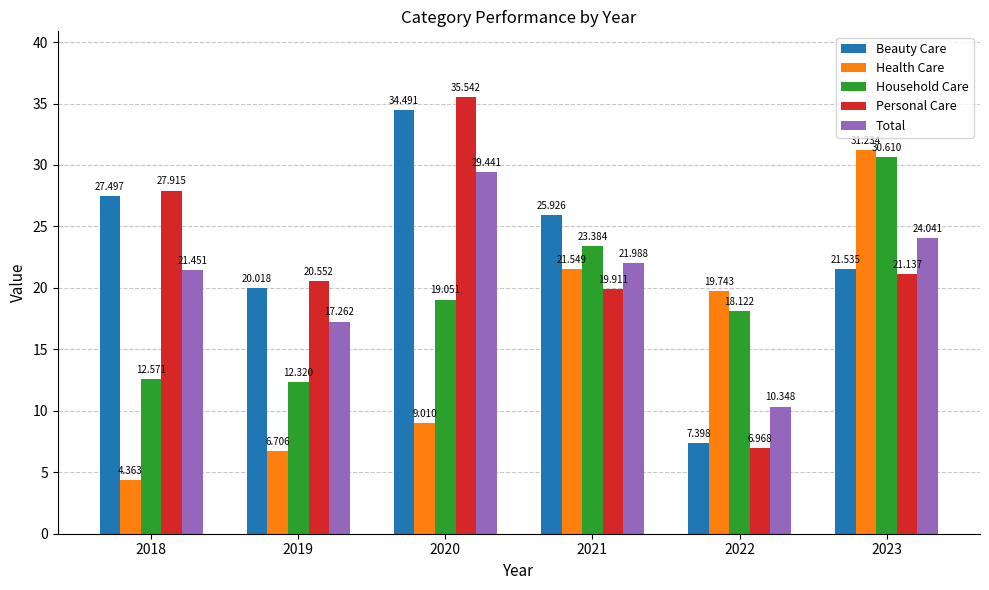

What are all the series names shown in the legend?

Beauty Care, Health Care, Household Care, Personal Care, Total